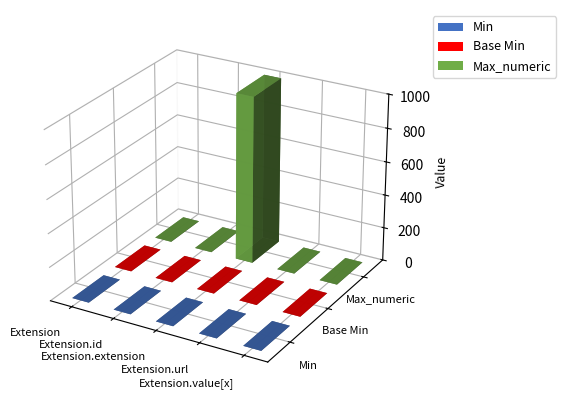

The value of Base Min at Extension.id is 0. True or false?

True